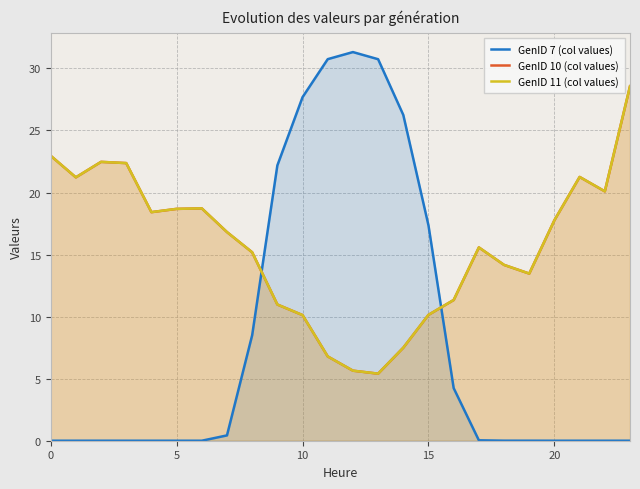

Between 7 and 13, which is larger?

13